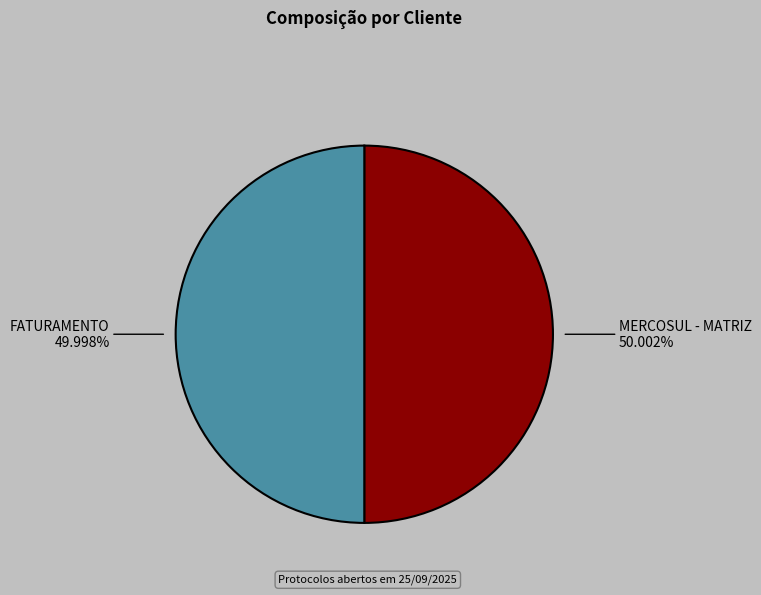

What is the total percentage of FATURAMENTO and MERCOSUL - MATRIZ?

100.0%